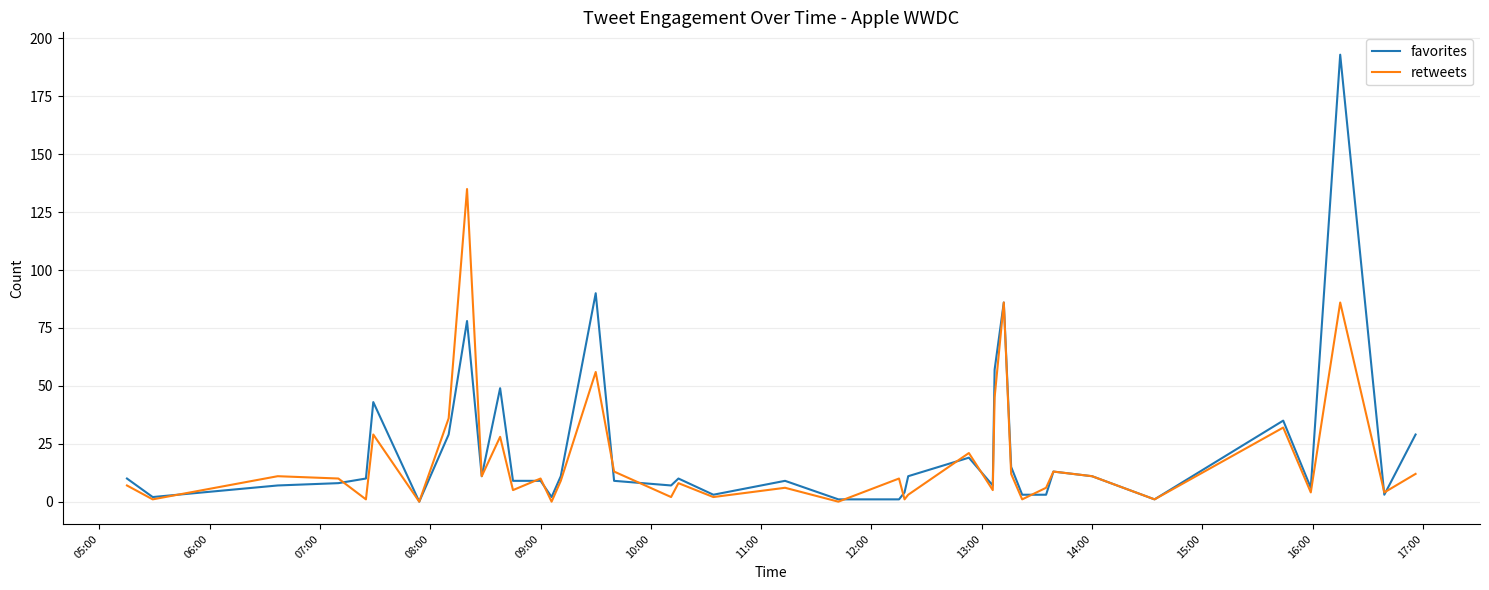

Which series has the largest range (max minus min)?

favorites